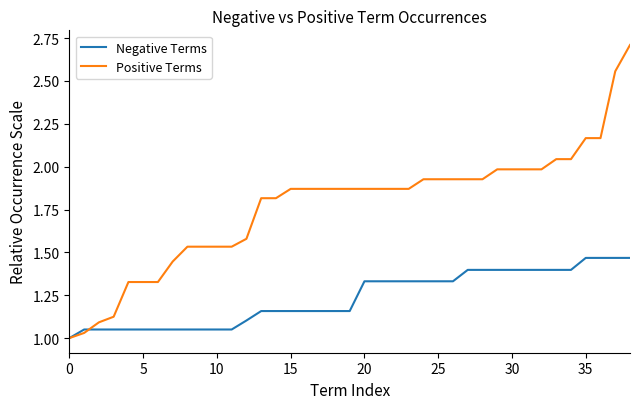

Which series has the largest total across all categories?

Positive Terms